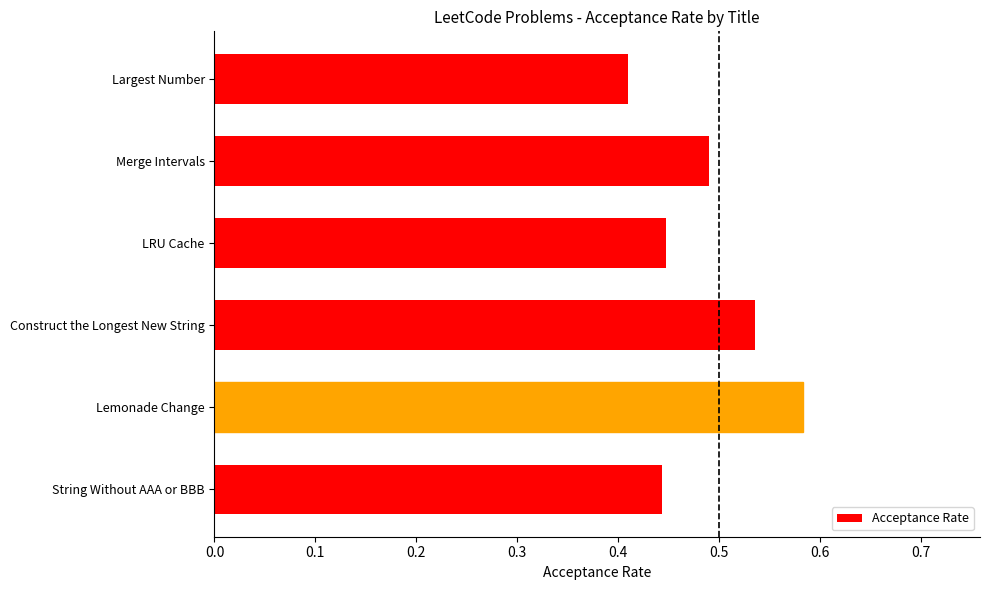

The value at Largest Number is 0.2. True or false?

False